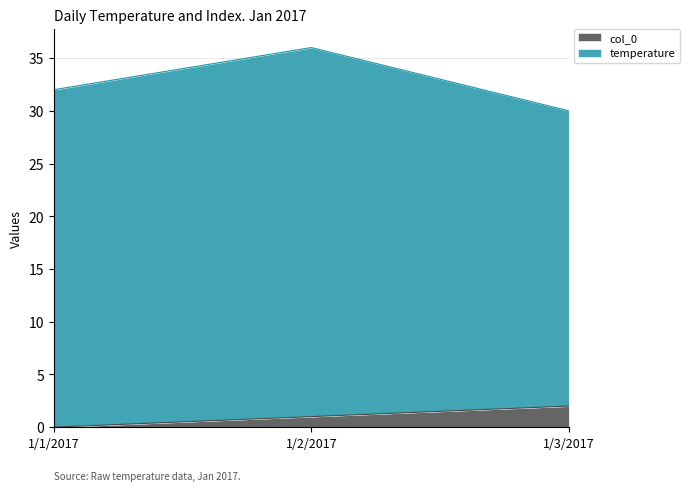

At which label is the value closest to 1?

1/2/2017